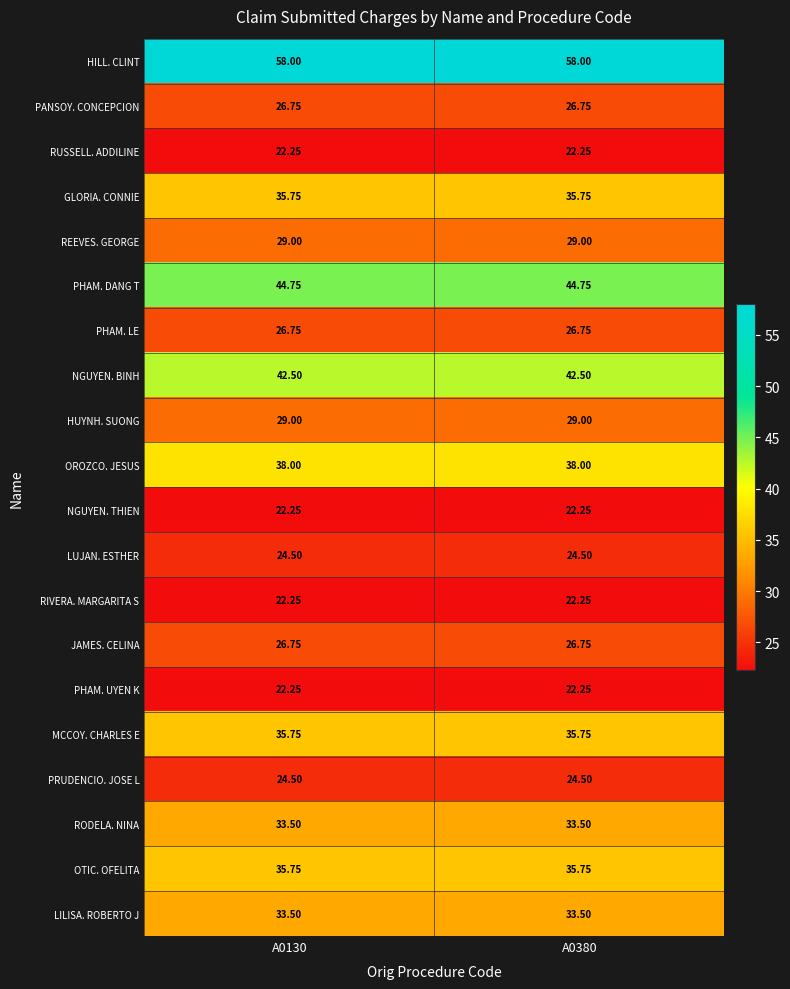

Between A0130 and A0380, which is larger?

A0130